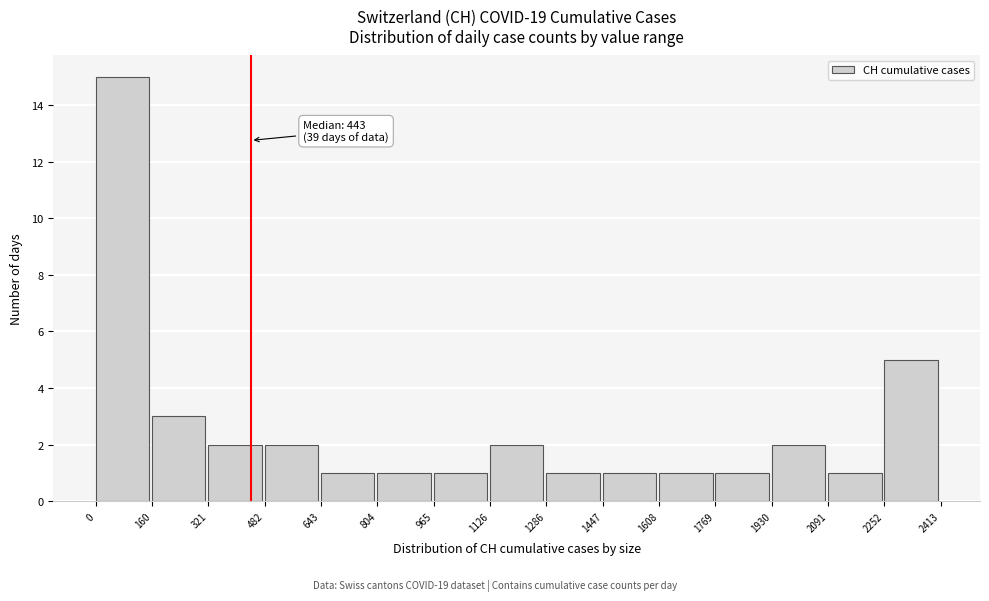

Which range on the x-axis has the tallest bar?

0 to 160